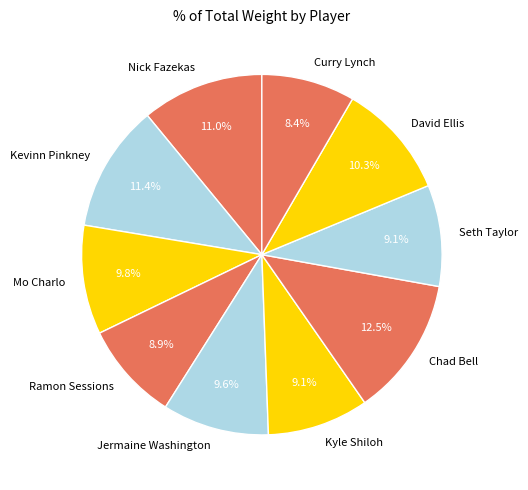

What is the largest slice in the pie chart?

Chad Bell